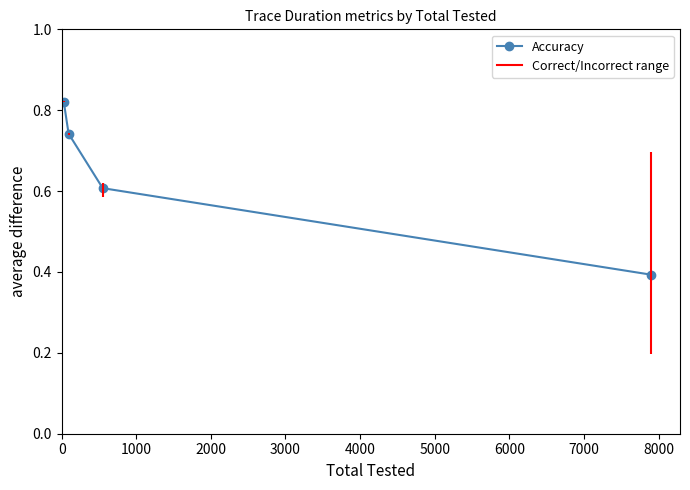

What is the minimum value shown in the chart?

0.4